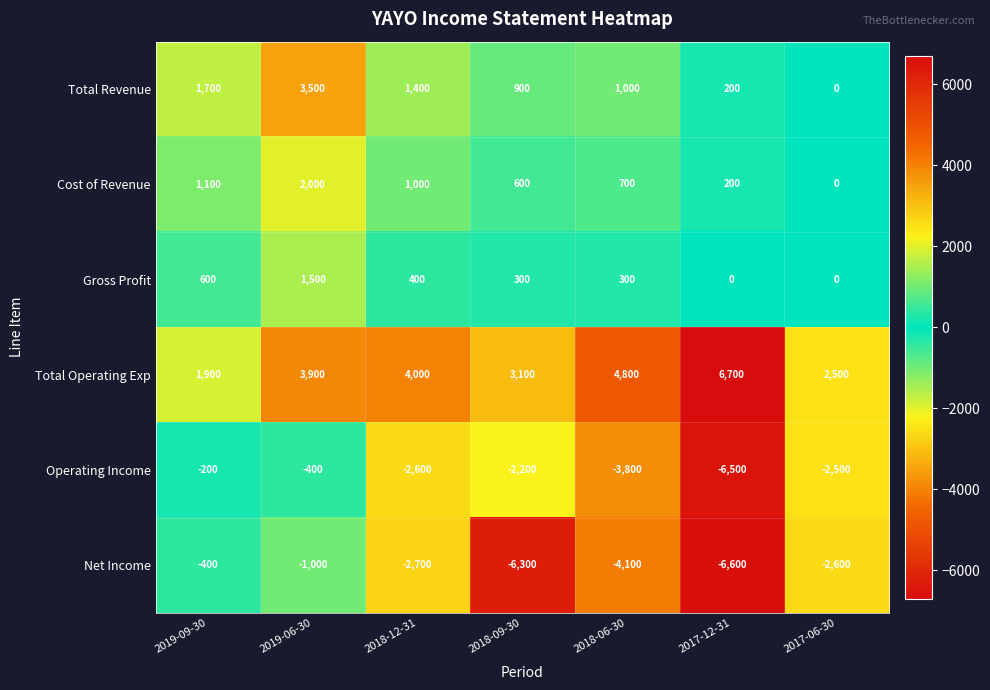

At 2019-09-30, list the series in order from largest to smallest.

Total Operating Exp, Total Revenue, Cost of Revenue, Gross Profit, Operating Income, Net Income